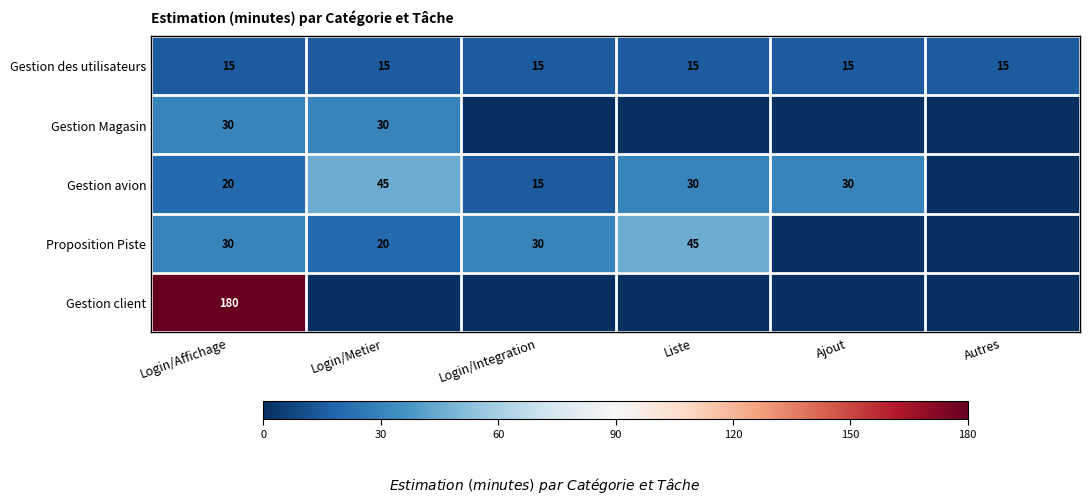

How many data points does each series have?

6